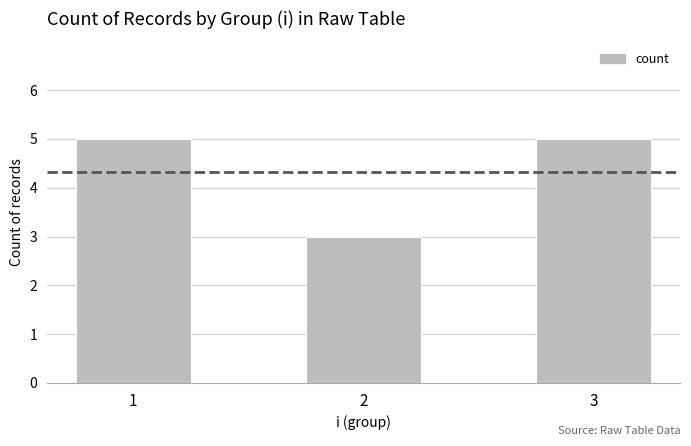

How many bars are there in total?

3